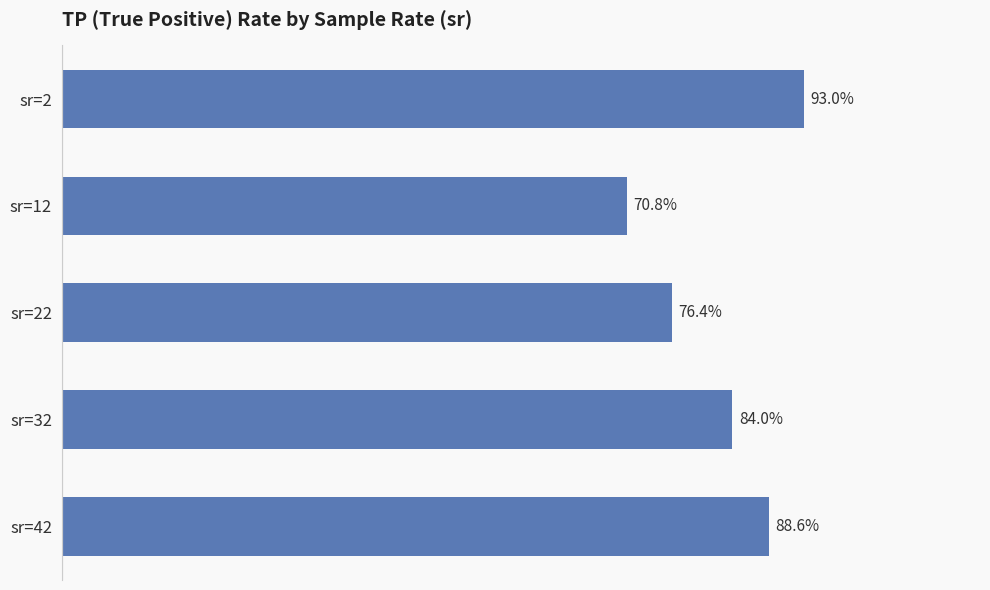

Which has a higher value, sr=12 or sr=22?

sr=22